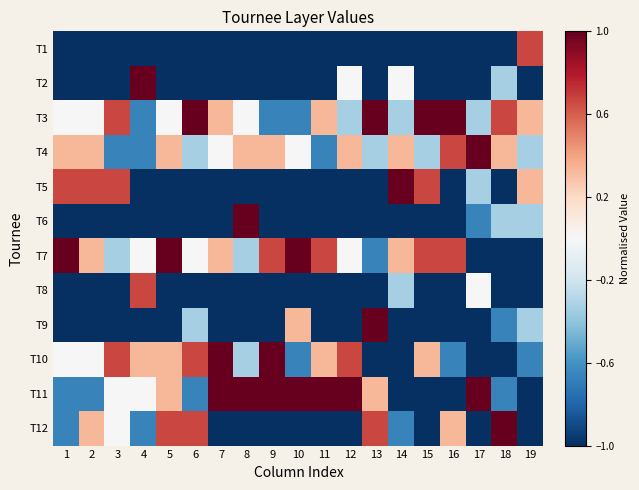

Reading right to left, transcribe all the data shown in this chart.

T1: 19=0.7	18=-1.0	17=-1.0	16=-1.0	15=-1.0	14=-1.0	13=-1.0	12=-1.0	11=-1.0	10=-1.0	9=-1.0	8=-1.0	7=-1.0	6=-1.0	5=-1.0	4=-1.0	3=-1.0	2=-1.0	1=-1.0
T2: 19=-1.0	18=-0.3	17=-1.0	16=-1.0	15=-1.0	14=0.0	13=-1.0	12=0.0	11=-1.0	10=-1.0	9=-1.0	8=-1.0	7=-1.0	6=-1.0	5=-1.0	4=1.0	3=-1.0	2=-1.0	1=-1.0
T3: 19=0.3	18=0.7	17=-0.3	16=1.0	15=1.0	14=-0.3	13=1.0	12=-0.3	11=0.3	10=-0.7	9=-0.7	8=0.0	7=0.3	6=1.0	5=0.0	4=-0.7	3=0.7	2=0.0	1=0.0
T4: 19=-0.3	18=0.3	17=1.0	16=0.7	15=-0.3	14=0.3	13=-0.3	12=0.3	11=-0.7	10=0.0	9=0.3	8=0.3	7=0.0	6=-0.3	5=0.3	4=-0.7	3=-0.7	2=0.3	1=0.3
T5: 19=0.3	18=-1.0	17=-0.3	16=-1.0	15=0.7	14=1.0	13=-1.0	12=-1.0	11=-1.0	10=-1.0	9=-1.0	8=-1.0	7=-1.0	6=-1.0	5=-1.0	4=-1.0	3=0.7	2=0.7	1=0.7
T6: 19=-0.3	18=-0.3	17=-0.7	16=-1.0	15=-1.0	14=-1.0	13=-1.0	12=-1.0	11=-1.0	10=-1.0	9=-1.0	8=1.0	7=-1.0	6=-1.0	5=-1.0	4=-1.0	3=-1.0	2=-1.0	1=-1.0
T7: 19=-1.0	18=-1.0	17=-1.0	16=0.7	15=0.7	14=0.3	13=-0.7	12=0.0	11=0.7	10=1.0	9=0.7	8=-0.3	7=0.3	6=0.0	5=1.0	4=0.0	3=-0.3	2=0.3	1=1.0
T8: 19=-1.0	18=-1.0	17=0.0	16=-1.0	15=-1.0	14=-0.3	13=-1.0	12=-1.0	11=-1.0	10=-1.0	9=-1.0	8=-1.0	7=-1.0	6=-1.0	5=-1.0	4=0.7	3=-1.0	2=-1.0	1=-1.0
T9: 19=-0.3	18=-0.7	17=-1.0	16=-1.0	15=-1.0	14=-1.0	13=1.0	12=-1.0	11=-1.0	10=0.3	9=-1.0	8=-1.0	7=-1.0	6=-0.3	5=-1.0	4=-1.0	3=-1.0	2=-1.0	1=-1.0
T10: 19=-0.7	18=-1.0	17=-1.0	16=-0.7	15=0.3	14=-1.0	13=-1.0	12=0.7	11=0.3	10=-0.7	9=1.0	8=-0.3	7=1.0	6=0.7	5=0.3	4=0.3	3=0.7	2=0.0	1=0.0
T11: 19=-1.0	18=-0.7	17=1.0	16=-1.0	15=-1.0	14=-1.0	13=0.3	12=1.0	11=1.0	10=1.0	9=1.0	8=1.0	7=1.0	6=-0.7	5=0.3	4=0.0	3=0.0	2=-0.7	1=-0.7
T12: 19=-1.0	18=1.0	17=-1.0	16=0.3	15=-1.0	14=-0.7	13=0.7	12=-1.0	11=-1.0	10=-1.0	9=-1.0	8=-1.0	7=-1.0	6=0.7	5=0.7	4=-0.7	3=0.0	2=0.3	1=-0.7